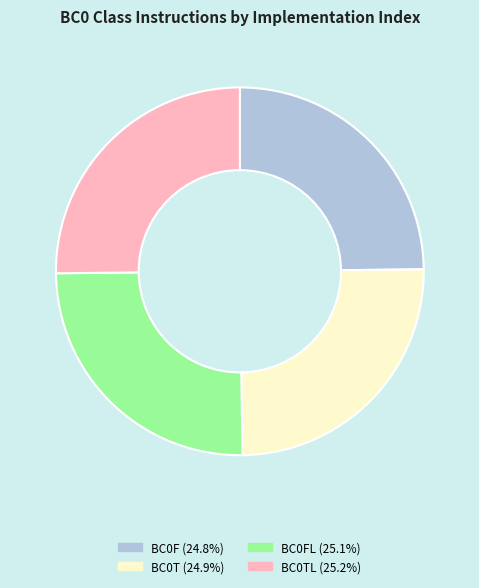

Is there any slice that represents more than half of the pie?

No